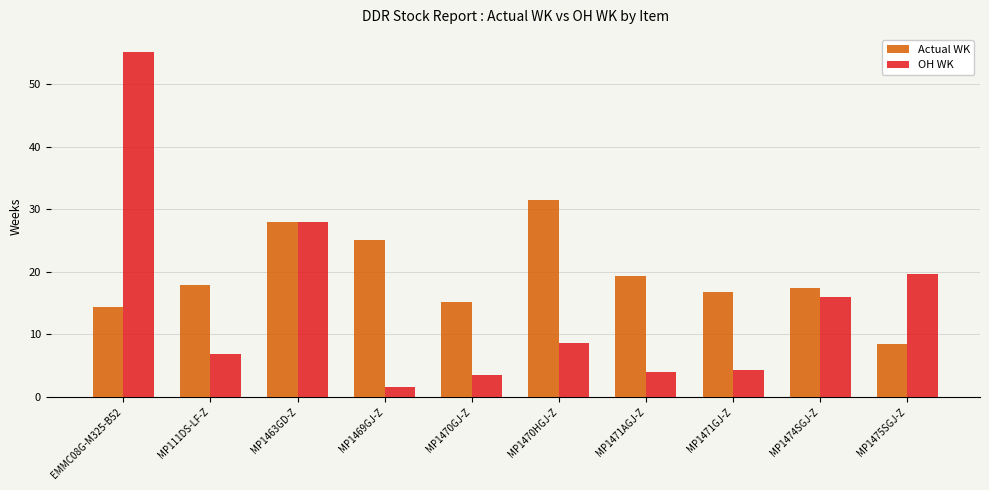

Is the value of OH WK at MP1475SGJ-Z greater than the value of Actual WK at MP1463GD-Z?

No